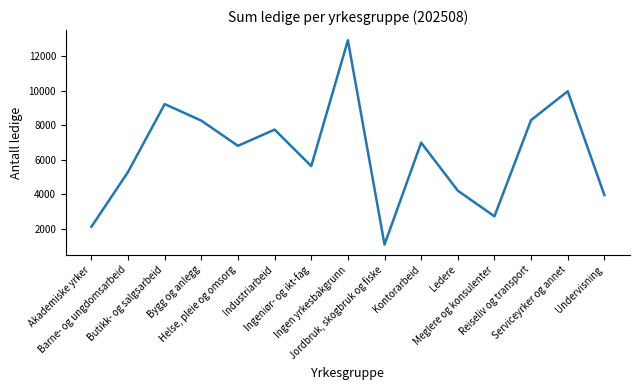

Does the chart display data point markers on the line(s)?

No